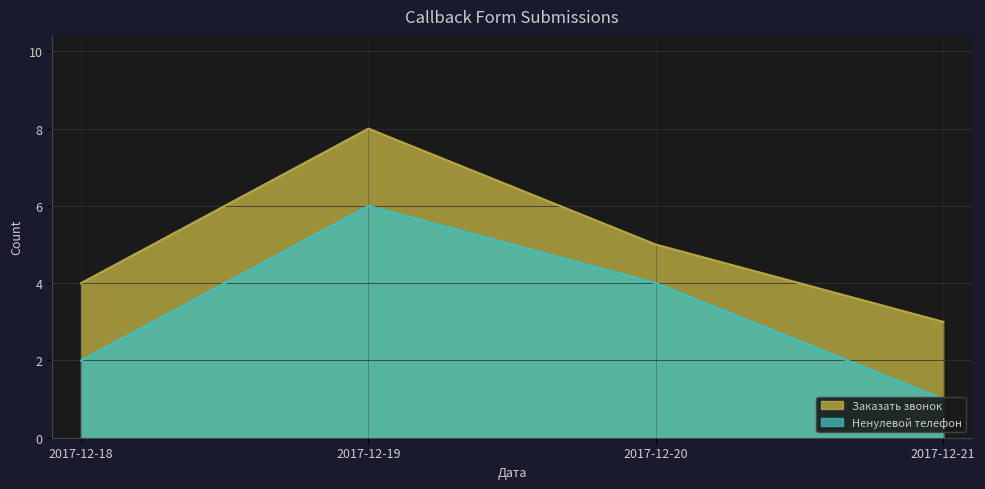

What is the maximum value for Заказать звонок?

8